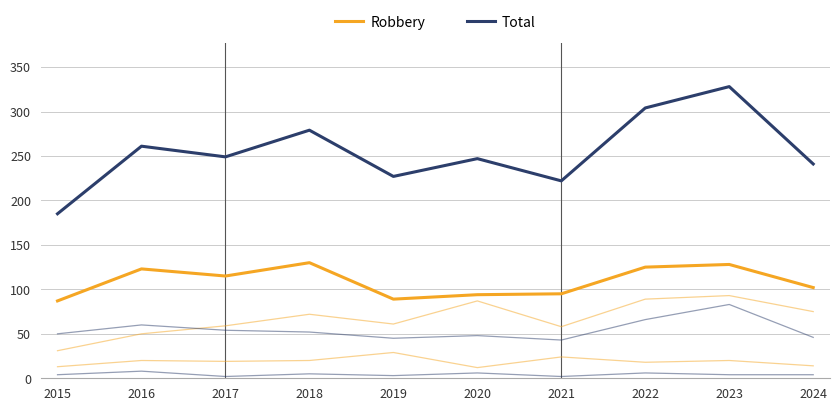

Does the chart display data point markers on the line(s)?

No